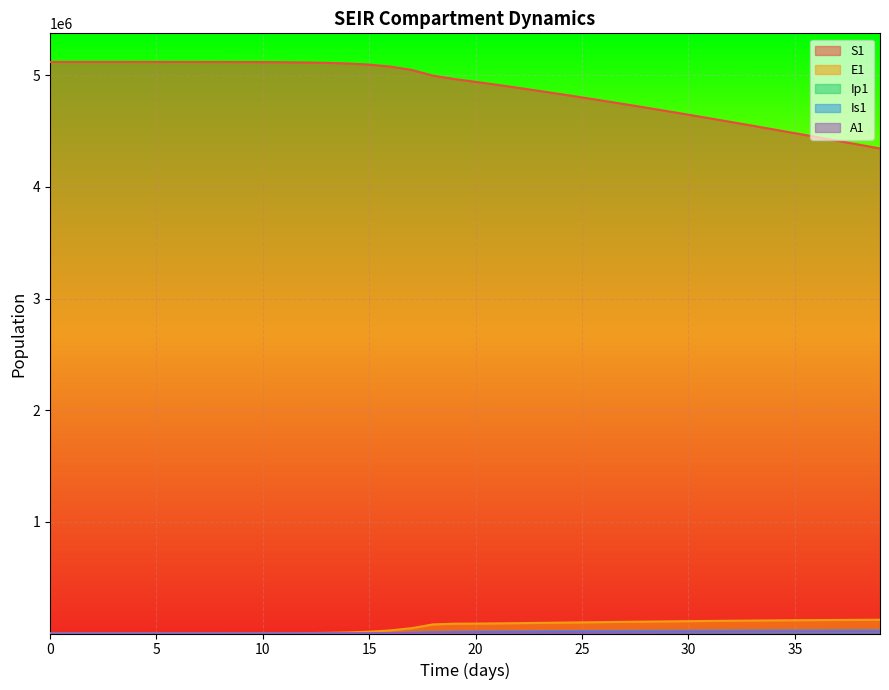

Which series has the largest total across all categories?

S1